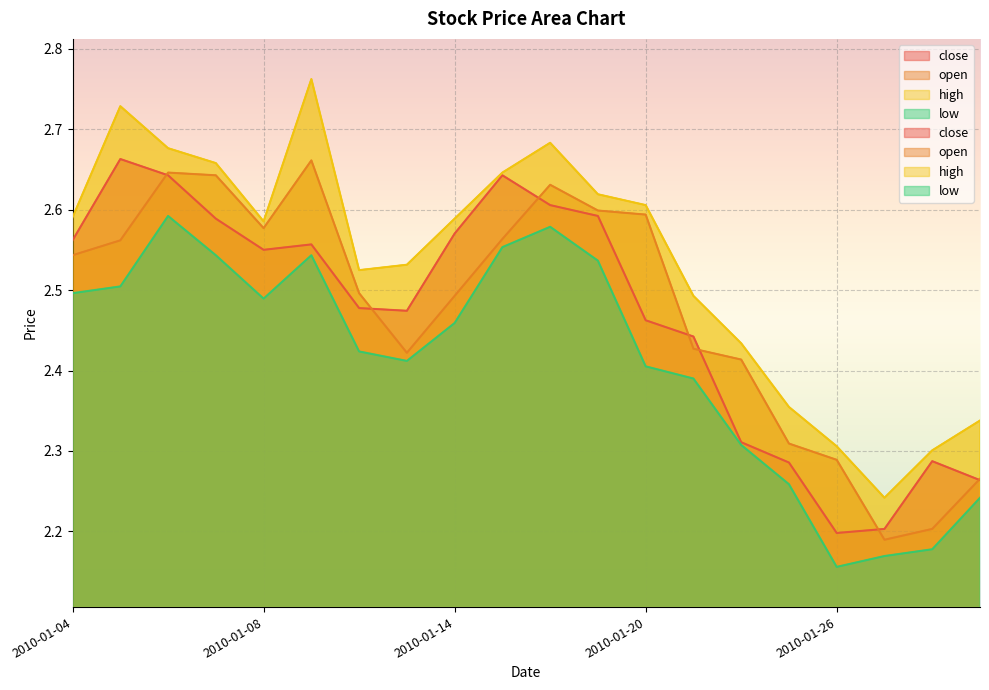

Which category has the highest value in the open series?

2010-01-11